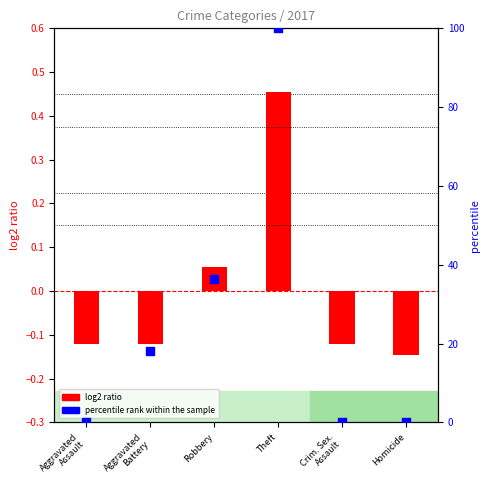

Which series has the largest total across all categories?

percentile rank within the sample